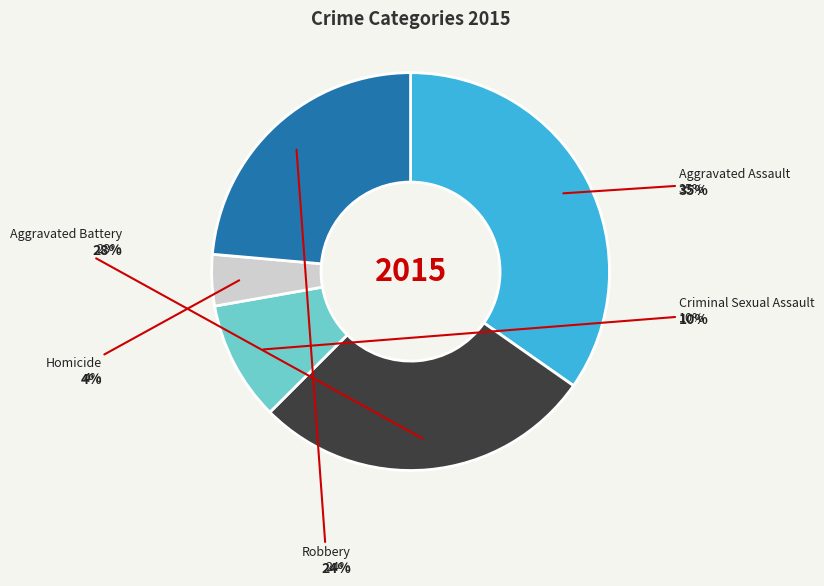

To the nearest percent, what percentage of the pie is Robbery?

24%